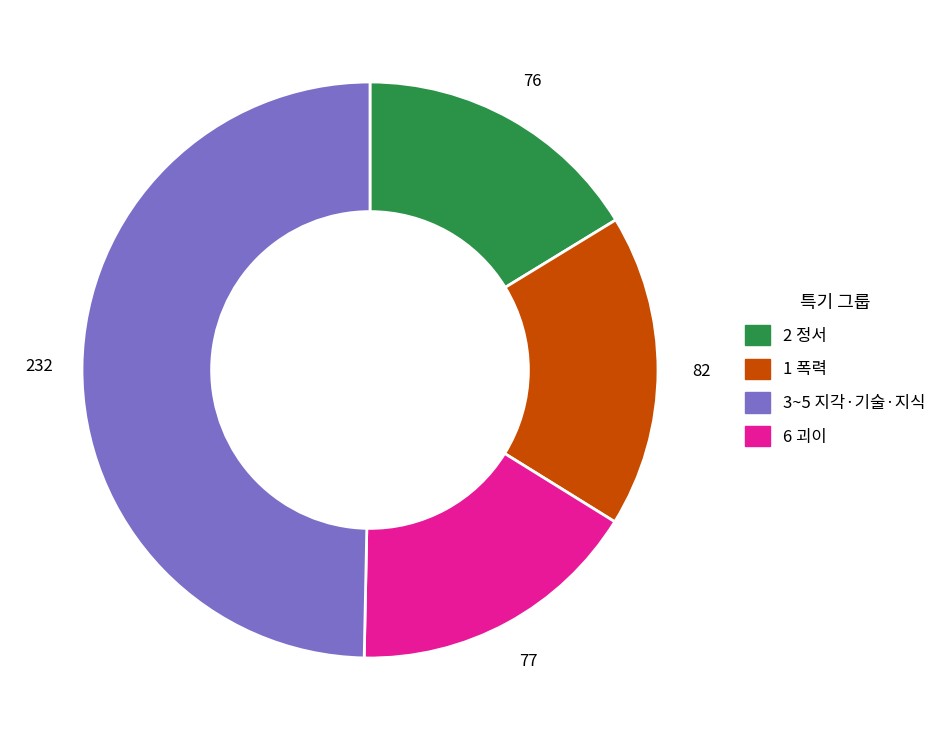

How many slices are in this pie chart?

4